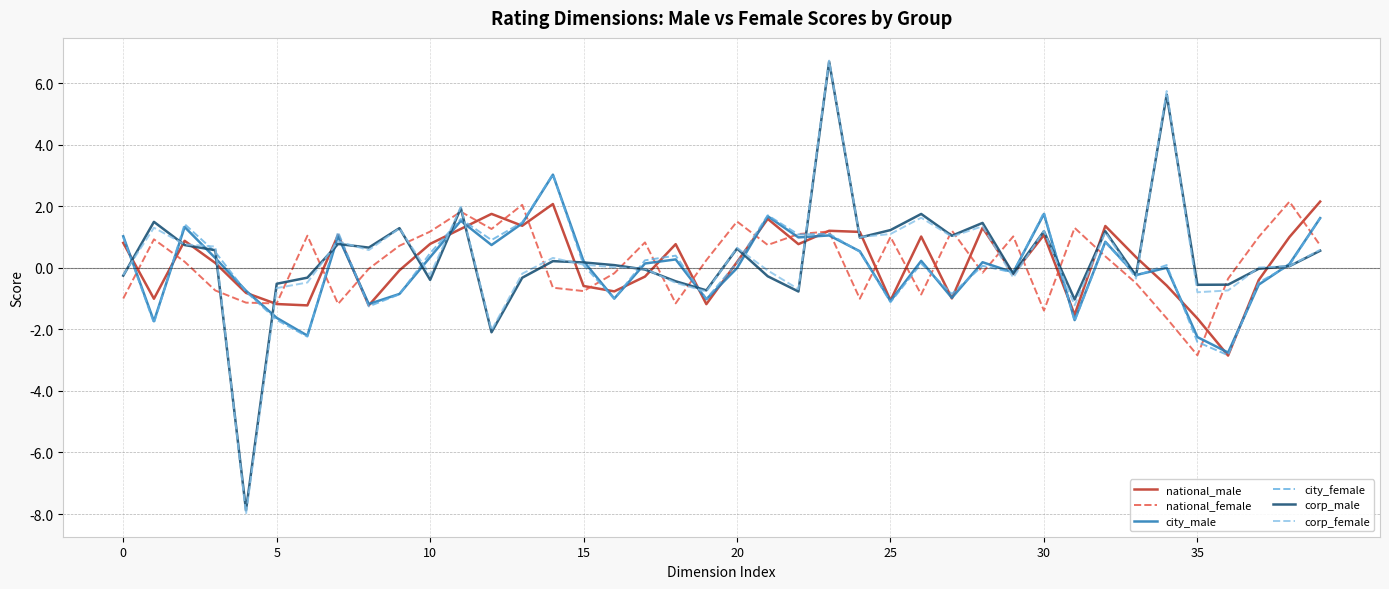

What is the minimum value for national_male?

-2.8